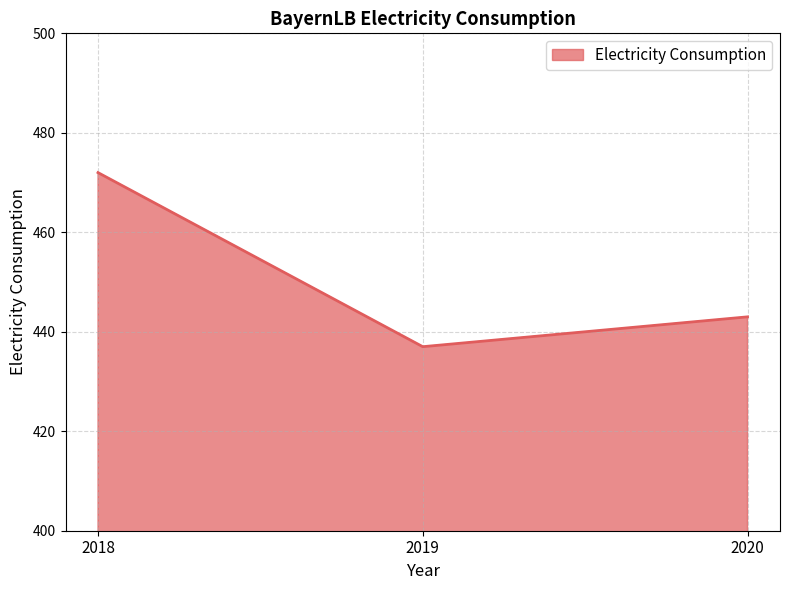

What is the ratio of the value at 2019 to the value at 2018?

0.9